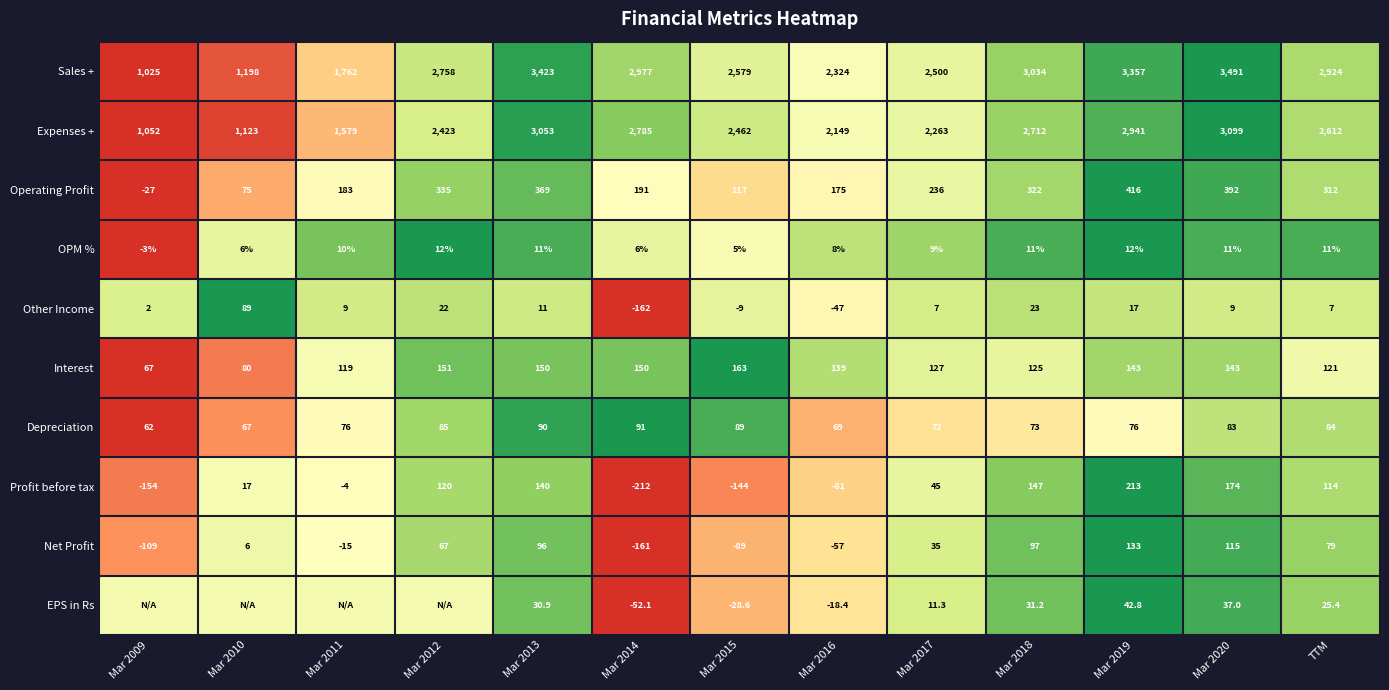

At Mar 2017, list the series in order from smallest to largest.

Other Income, OPM %, EPS in Rs, Net Profit, Profit before tax, Depreciation, Interest, Operating Profit, Expenses +, Sales +